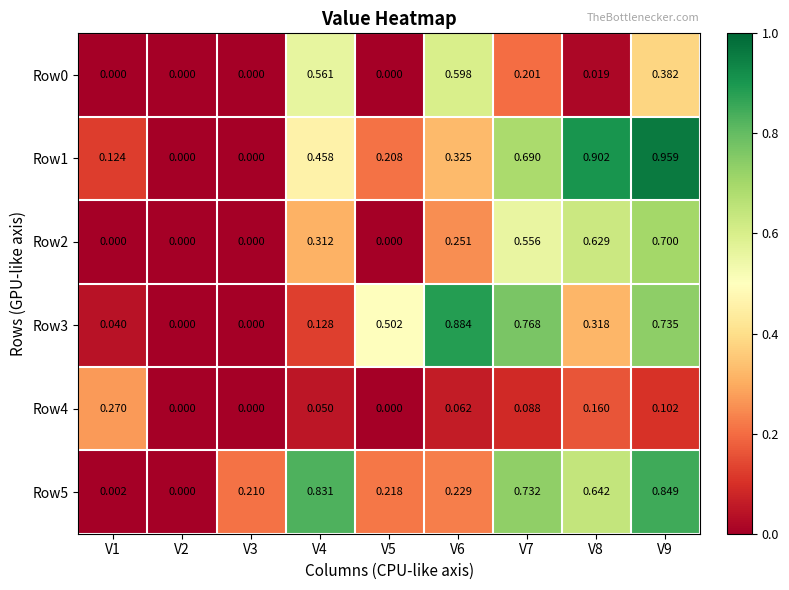

Is the value of Row1 at V6 greater than the value of Row4 at V4?

Yes